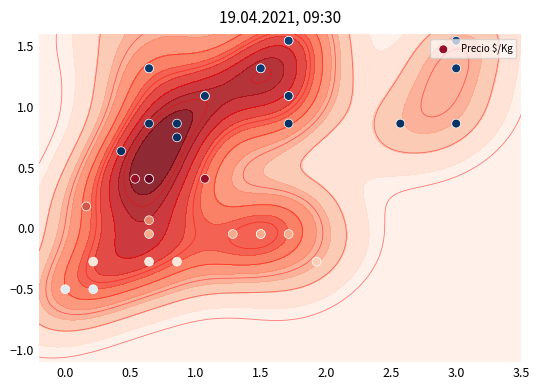

What is the sum of all values?

26.6